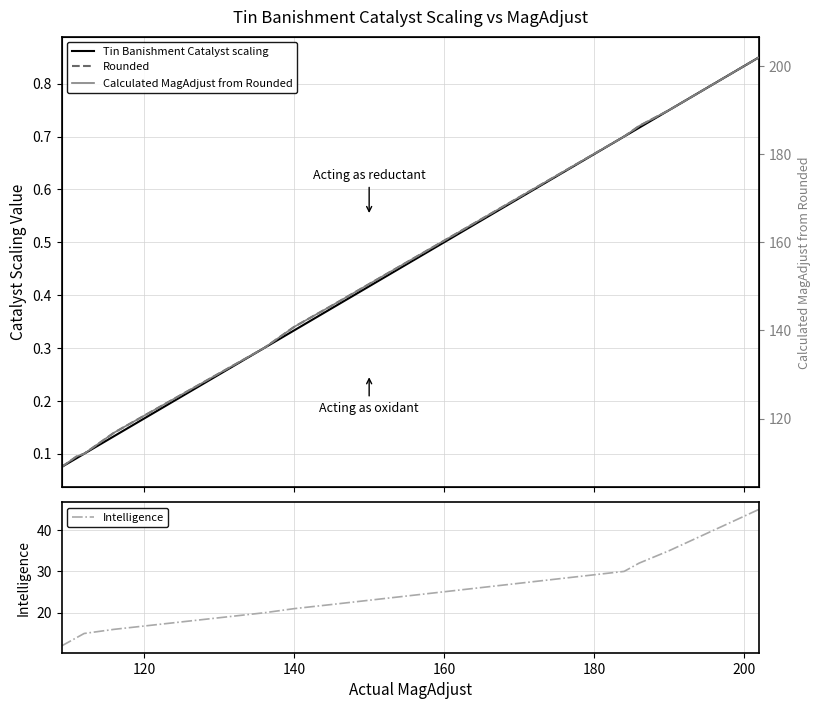

True or false: Tin Banishment Catalyst scaling has a value of 0.3 at 220.

False